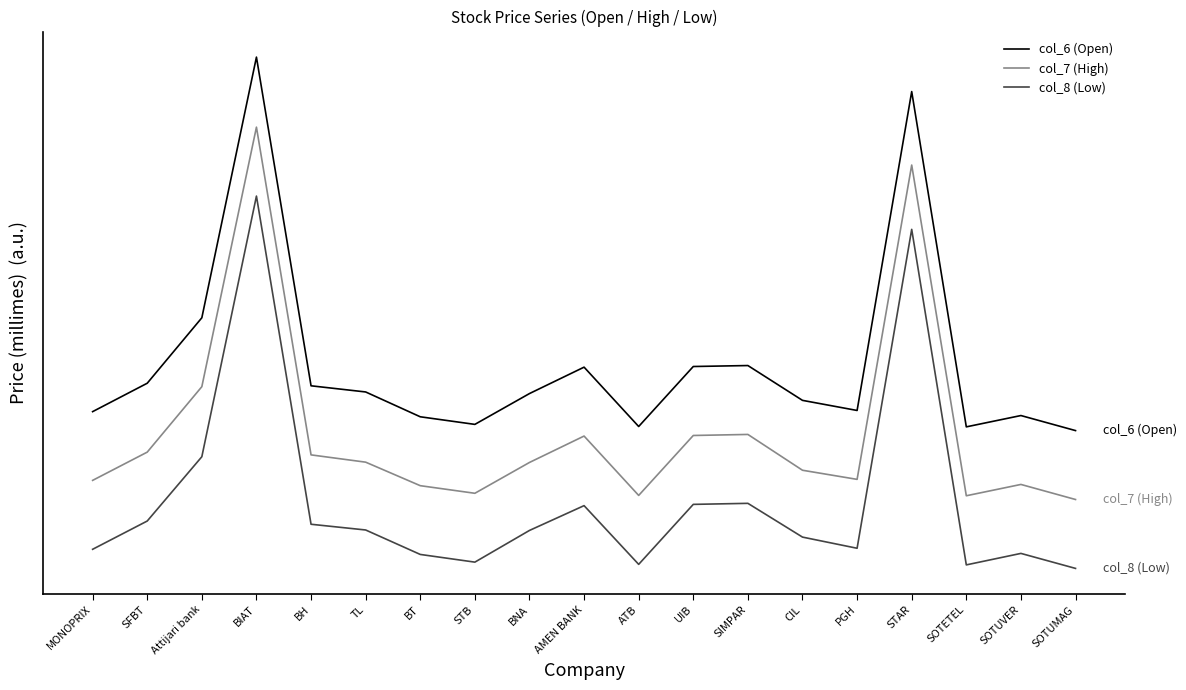

What is the label of the 15th point from the right?

BH